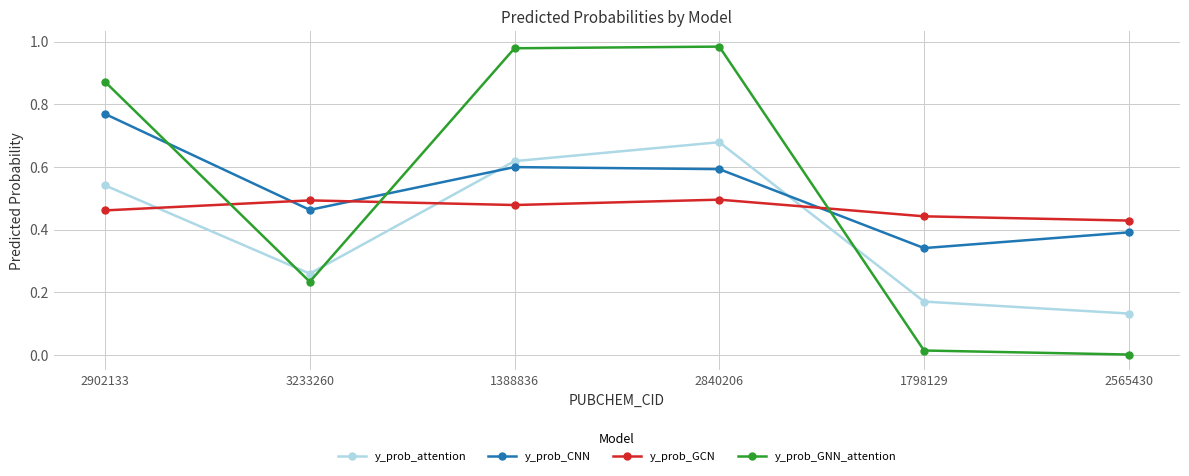

Rank the series by their maximum value, from lowest to highest.

y_prob_GCN, y_prob_attention, y_prob_CNN, y_prob_GNN_attention